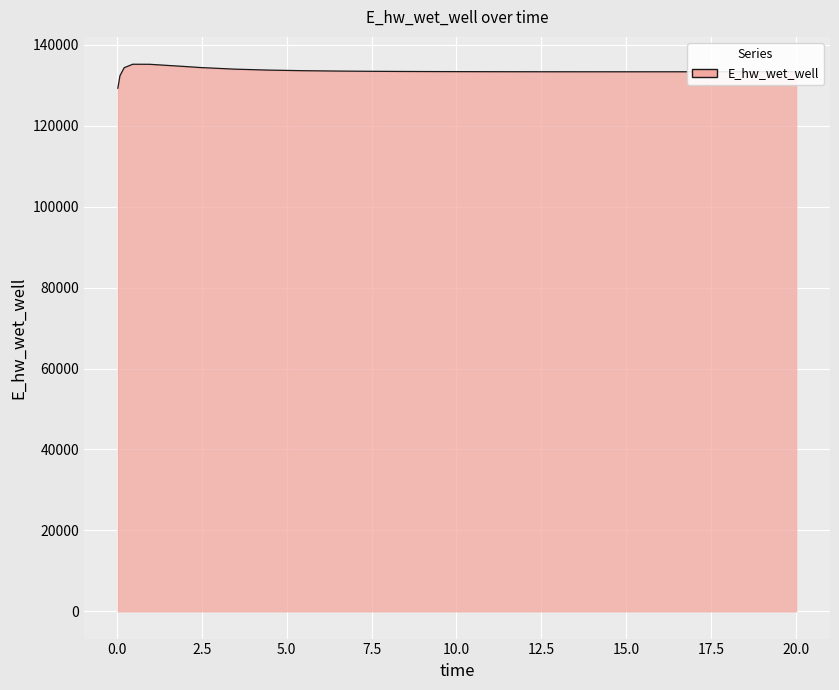

What is the greatest value displayed?

135223.9